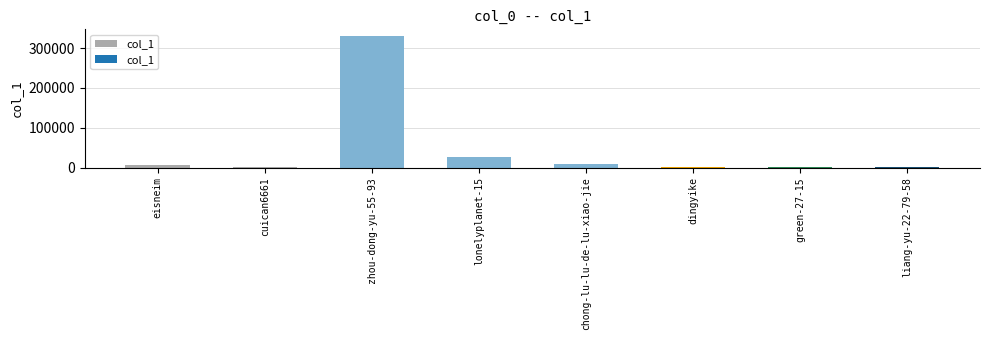

What is the approximate value at eisneim, to the nearest 50?

6950